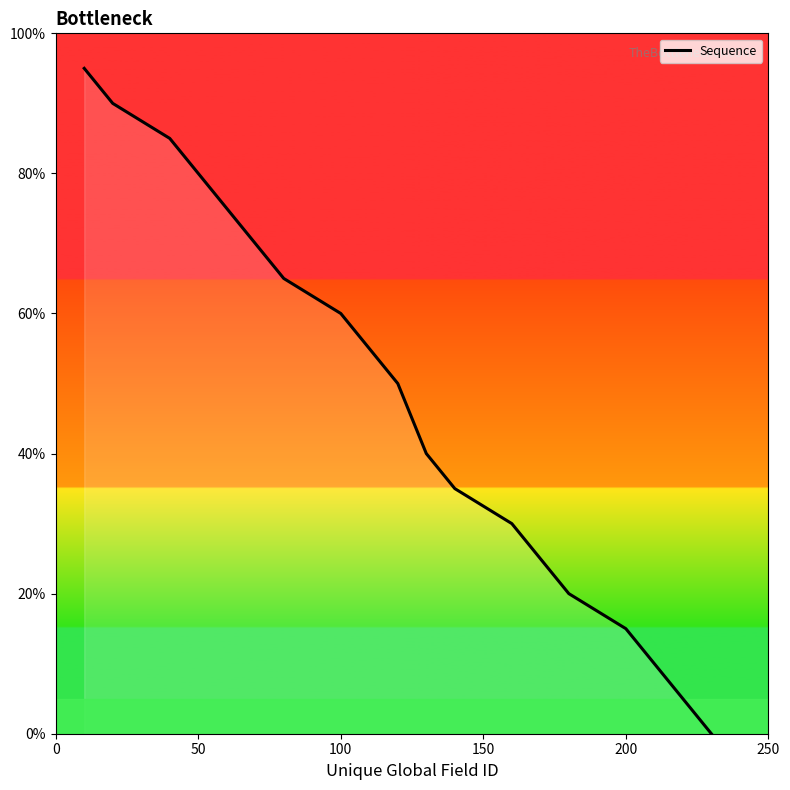

What is the difference between the maximum and minimum values?

95.0